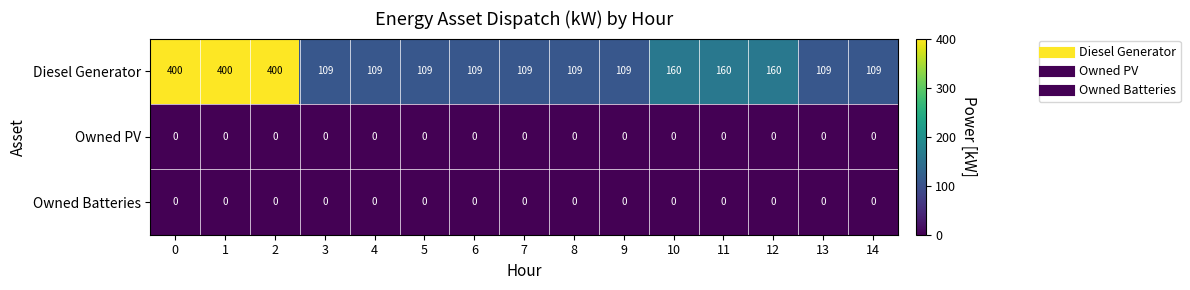

What is the difference between the maximum and second lowest values in the Diesel Generator series?

291